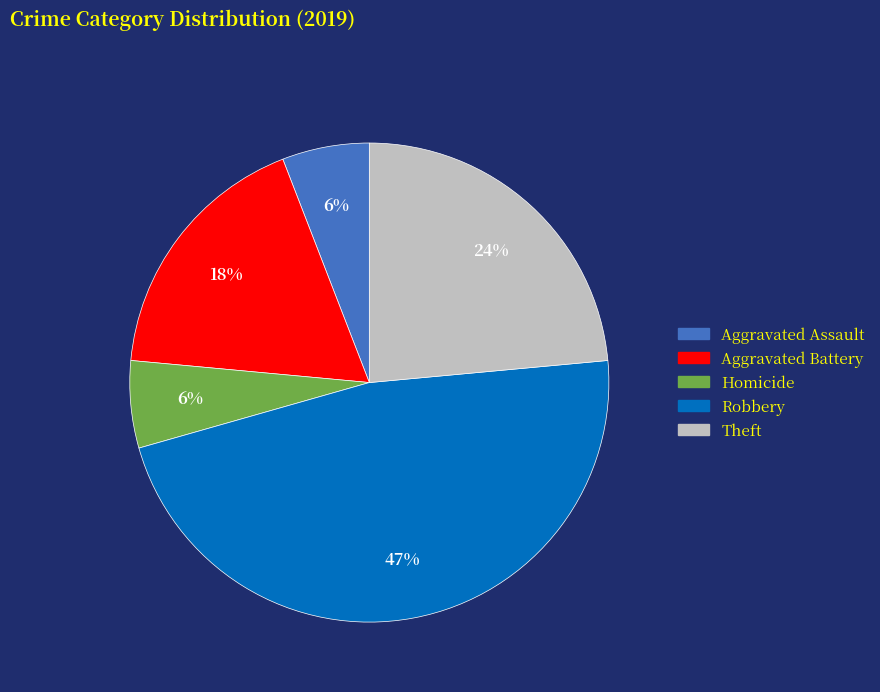

Is there any slice that represents more than half of the pie?

No